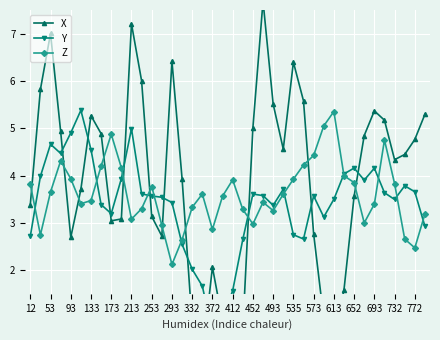

What is the highest value of the X series?

7.7